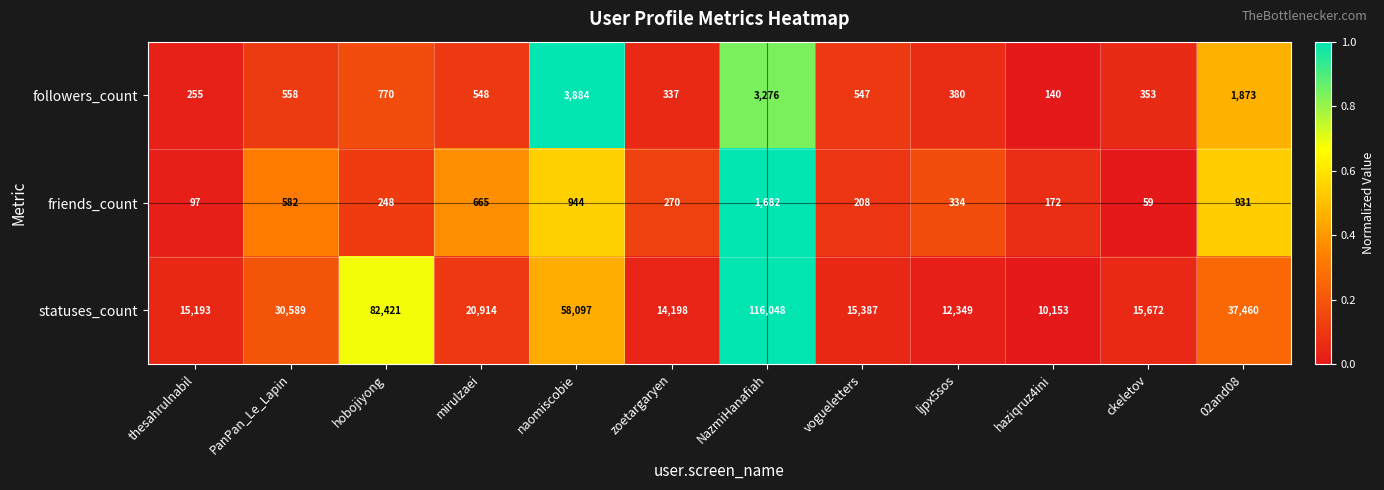

Which series has the largest range (max minus min)?

statuses_count